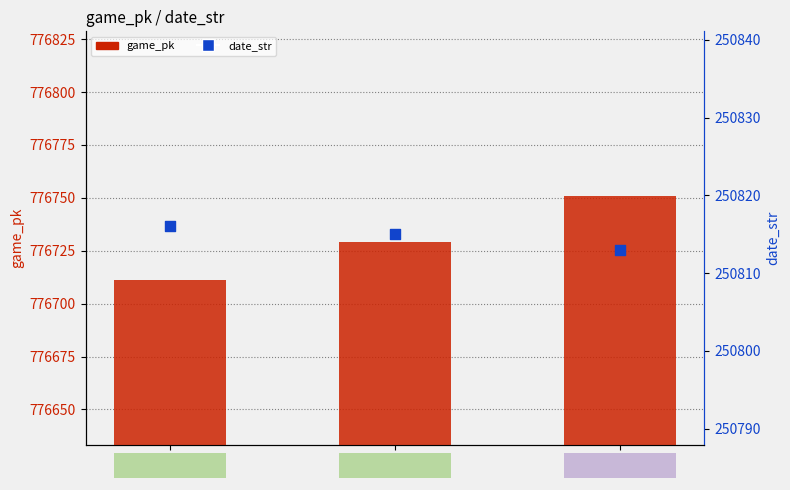

Is the value of date_str at 2 greater than the value of game_pk at 2?

No